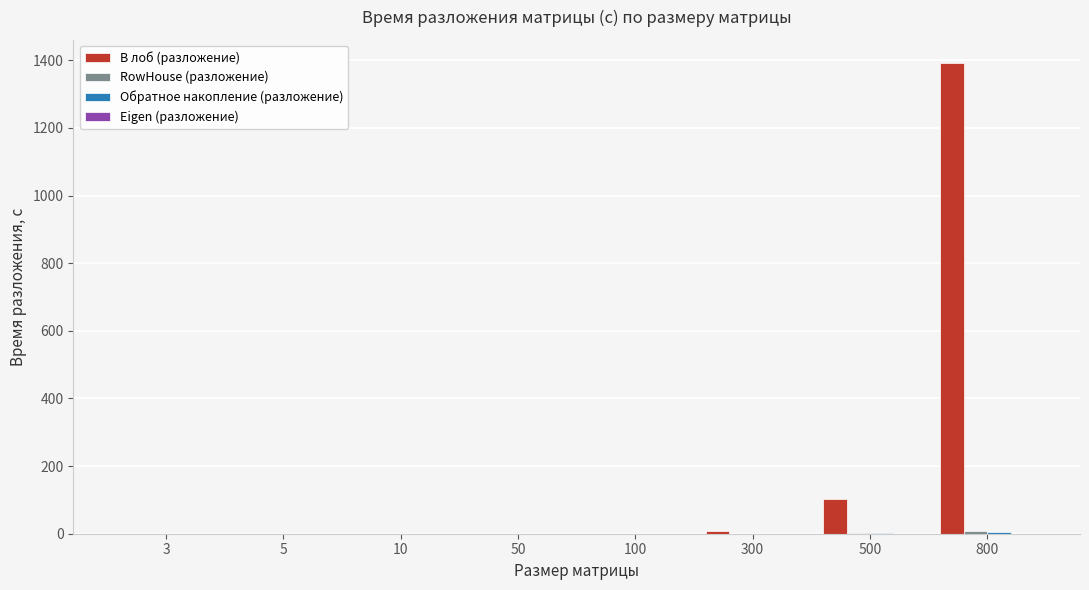

Which series has the largest total across all categories?

В лоб (разложение)